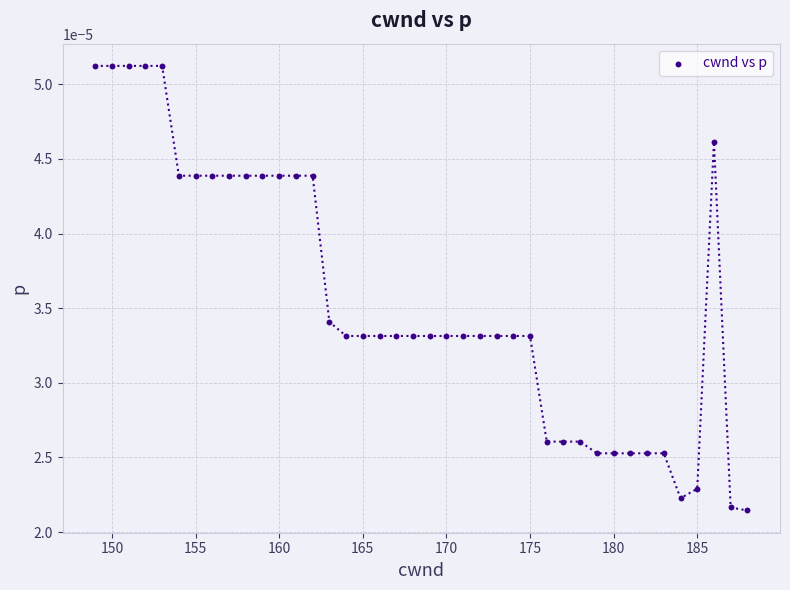

What is the range of X values (max minus min)?

39.0